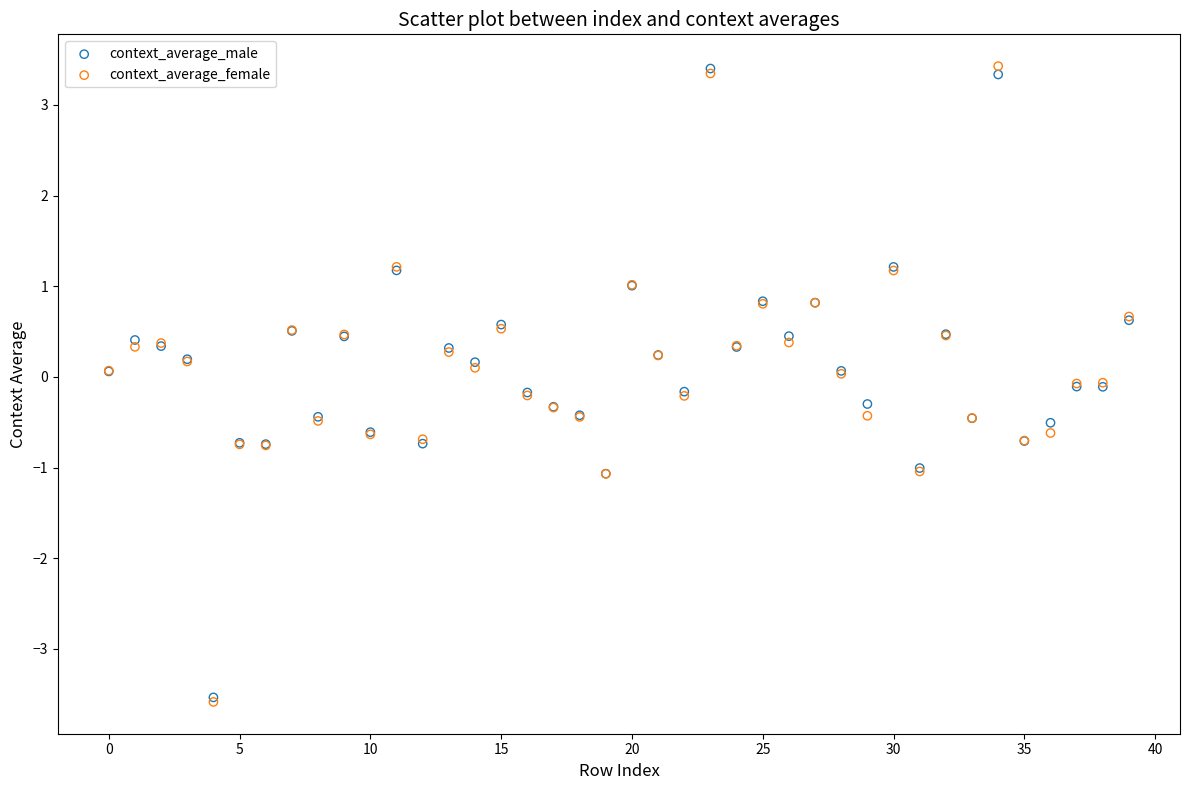

What are all the series names shown in the legend?

context_average_male, context_average_female